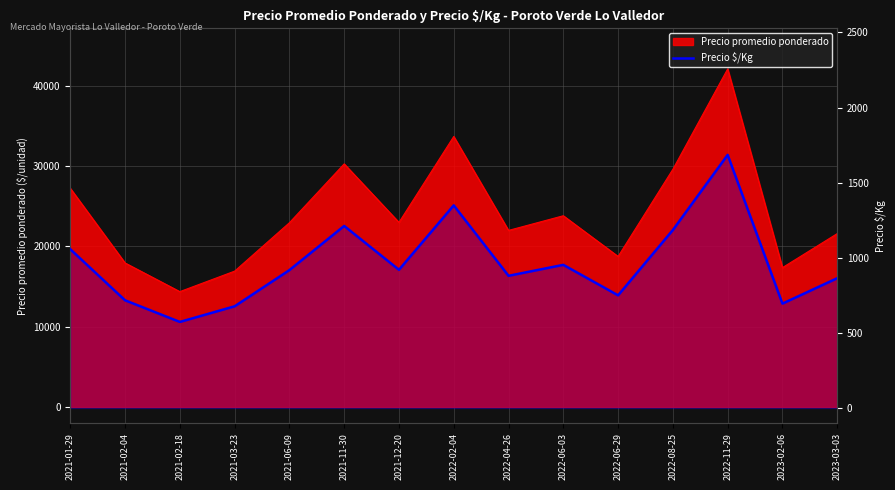

What position from the right is 2022-02-04?

8